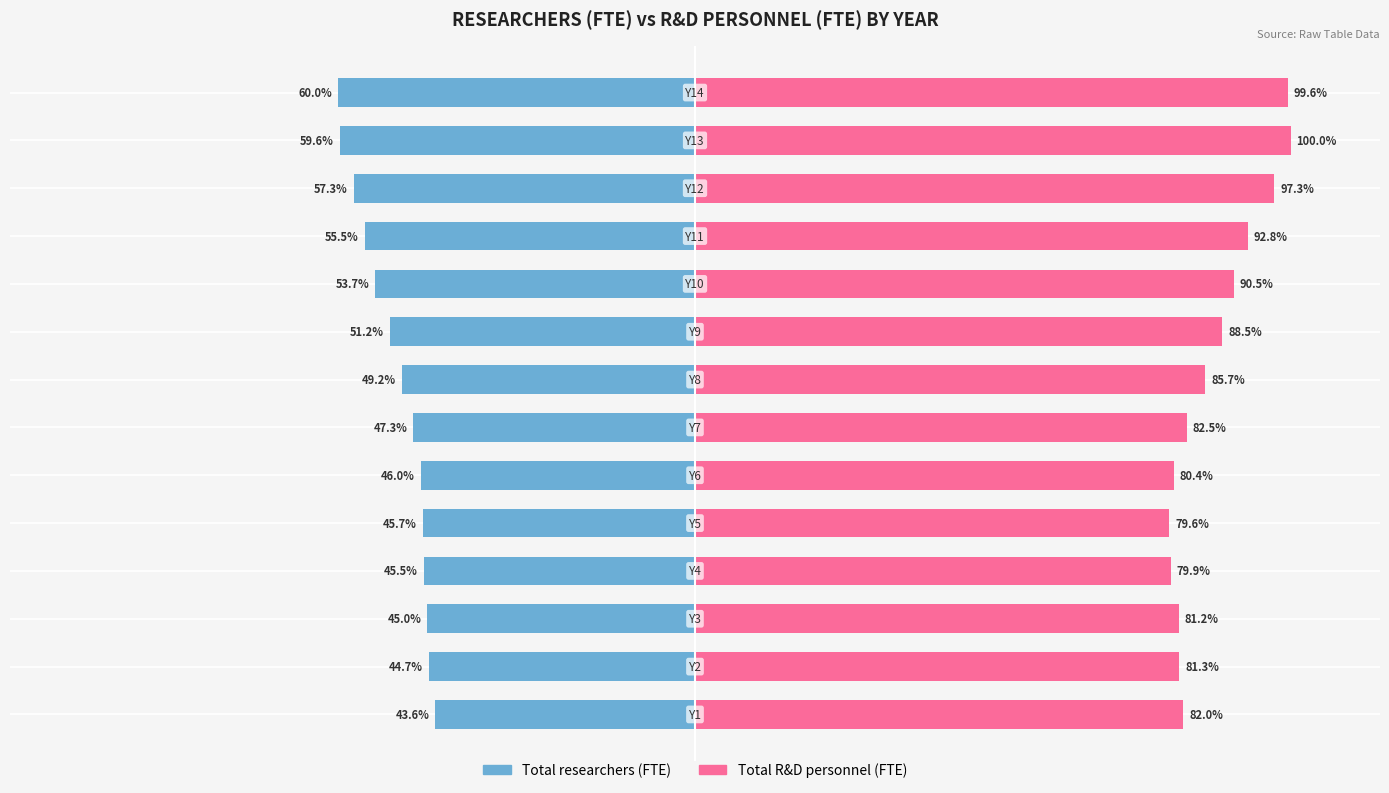

How many groups of bars are there?

14